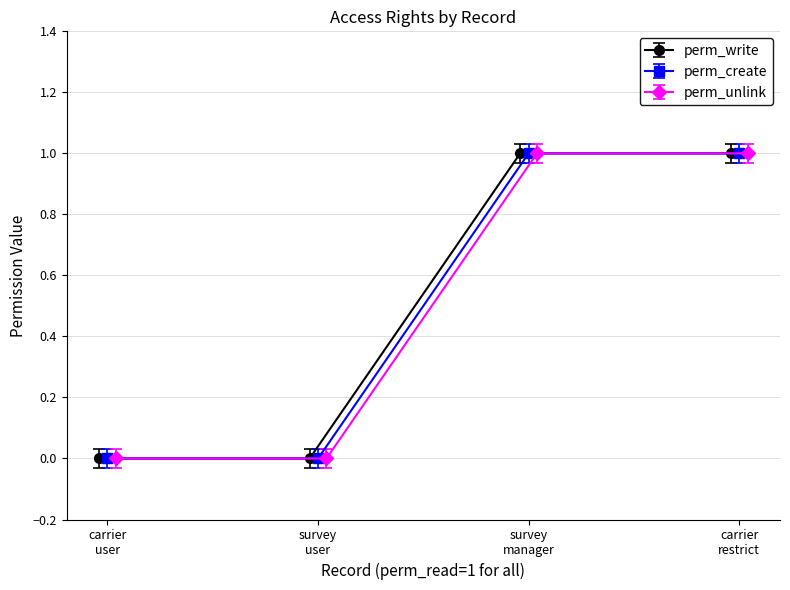

Count the number of categories in the chart.

4